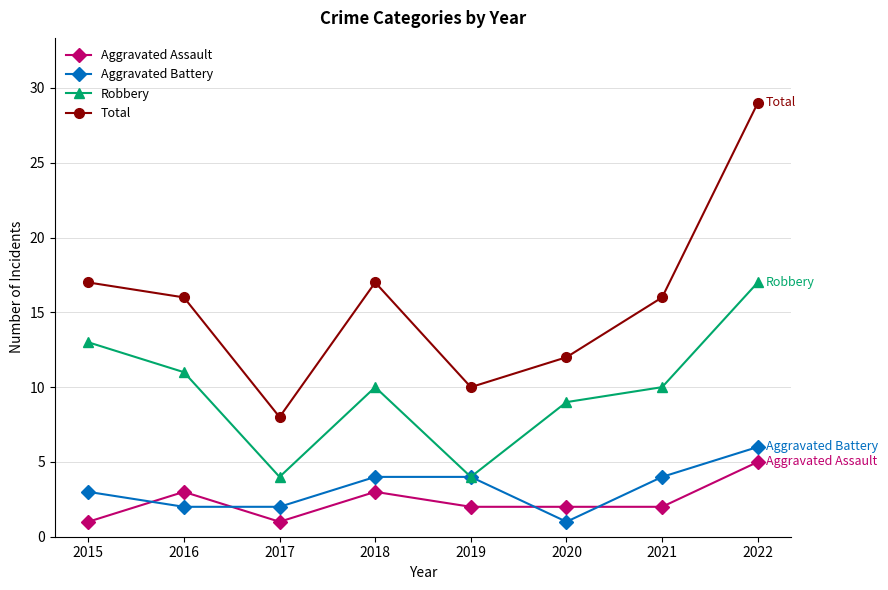

Which series ends up on top after the final intersection of Aggravated Battery and Aggravated Assault?

Aggravated Battery